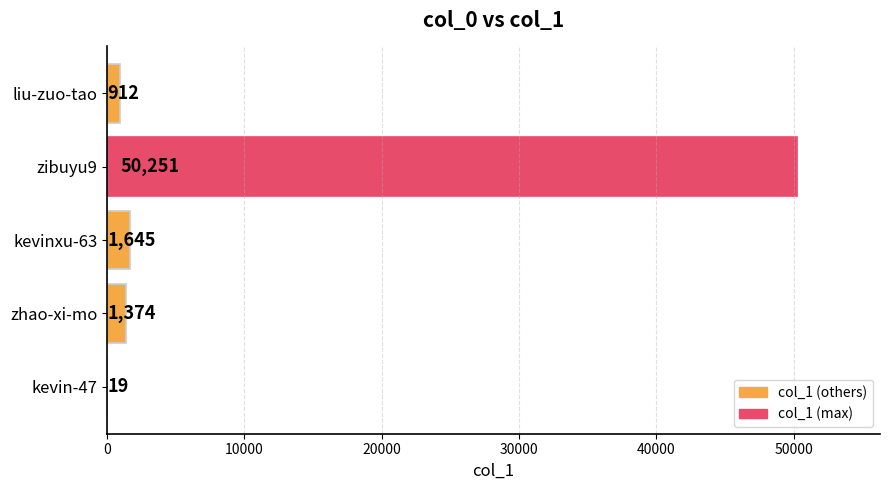

What value does the data have at liu-zuo-tao?

912